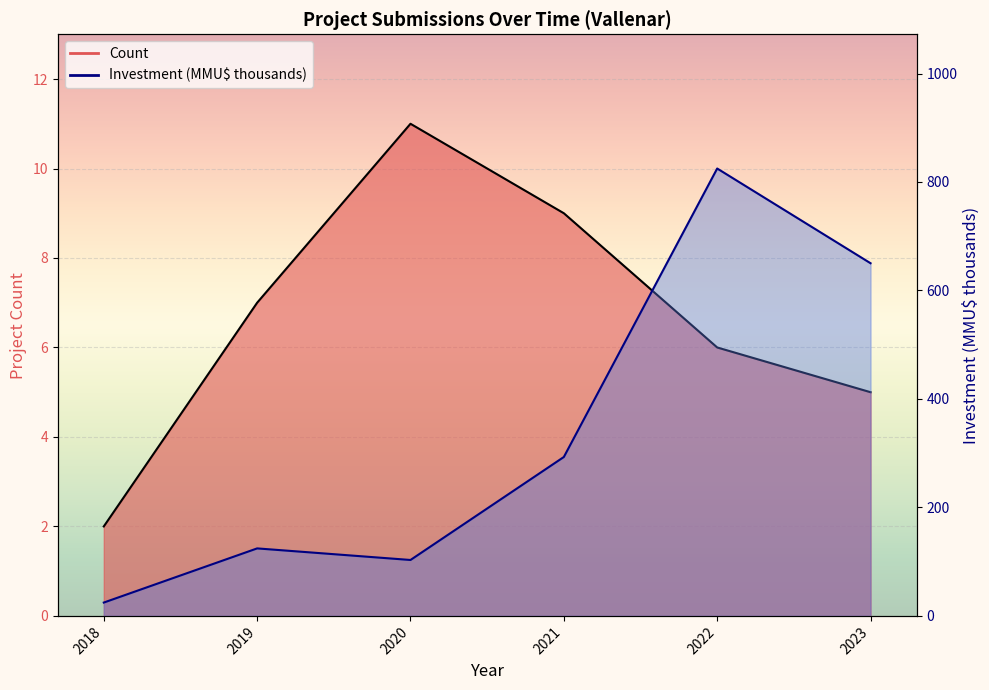

In Investment line, how many points are lower than both neighbors (excluding endpoints)?

1